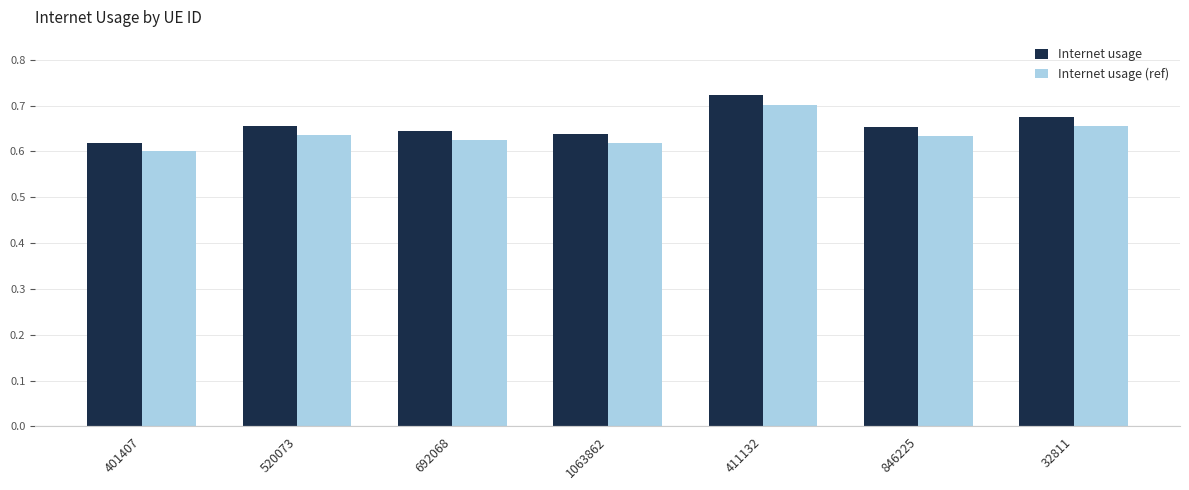

At which label is Internet usage closest to 0?

401407